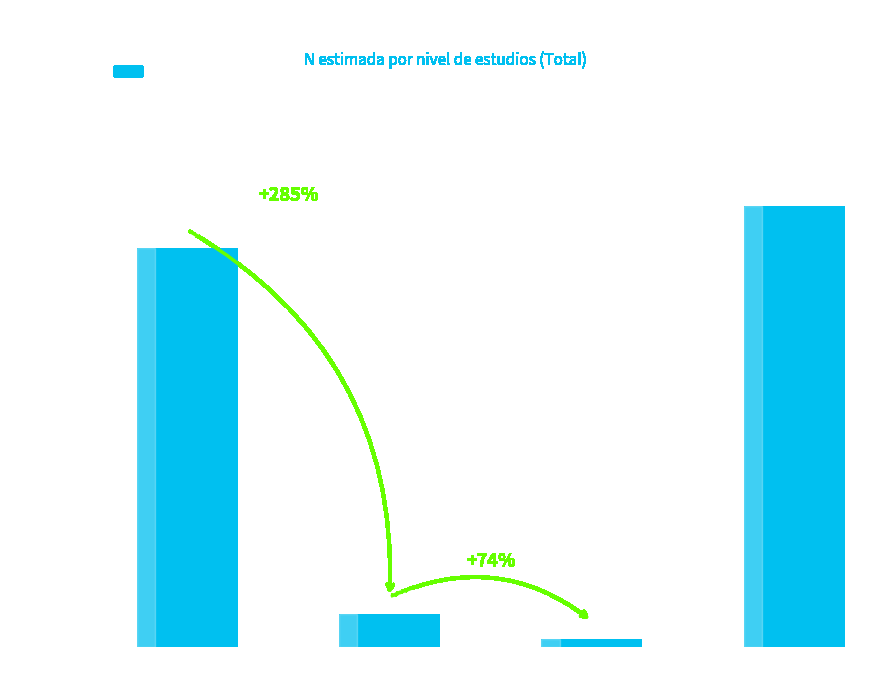

At which category does the chart reach its minimum across all series?

Universitarios